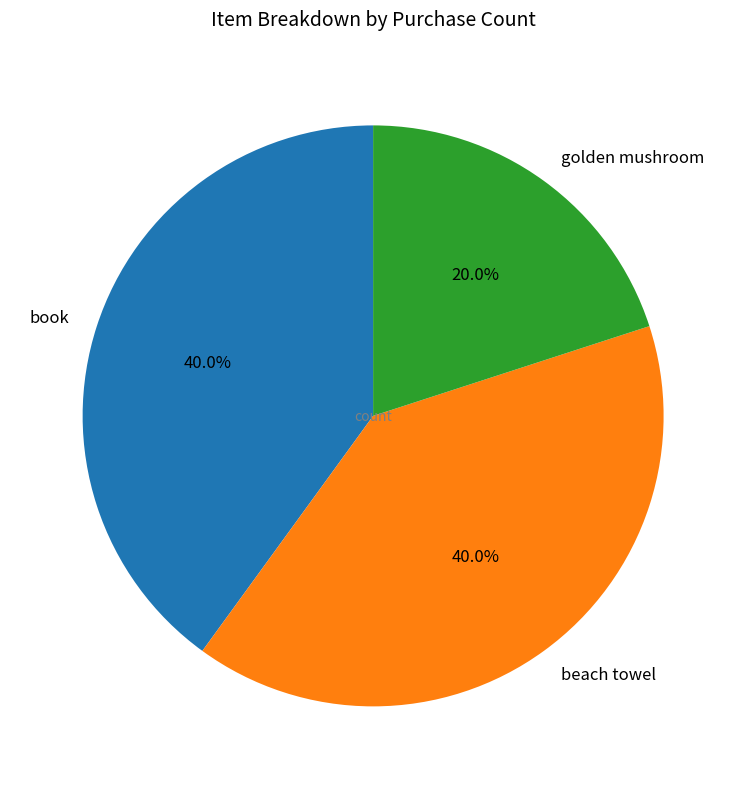

Count the number of slices in the pie.

3